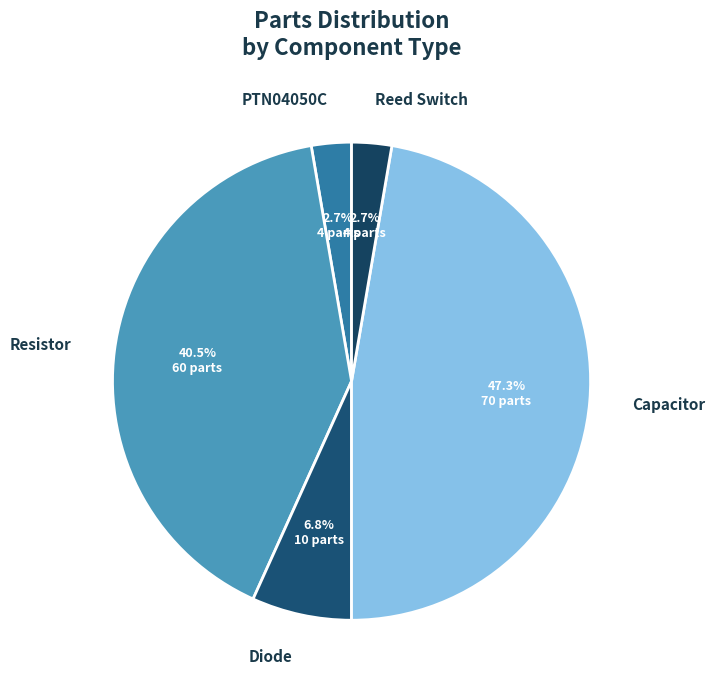

How many segments does this pie chart have?

5